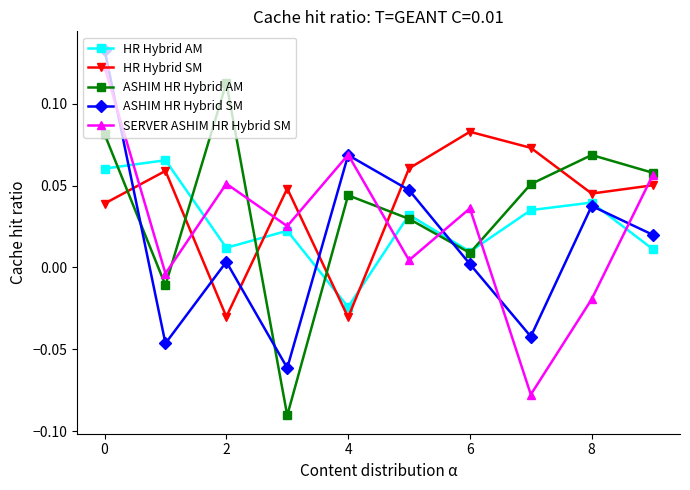

True or false: HR Hybrid SM has more than 0 interior local peaks.

True